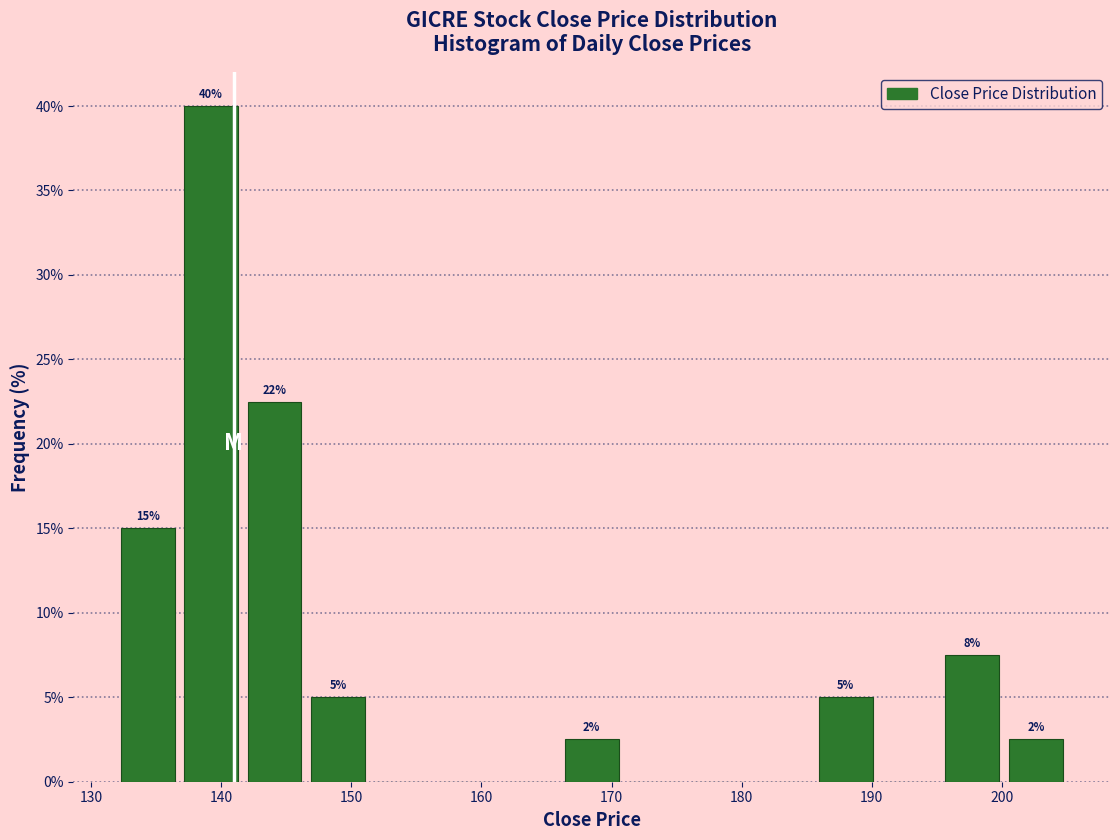

Which range on the x-axis has the tallest bar?

137 to 142